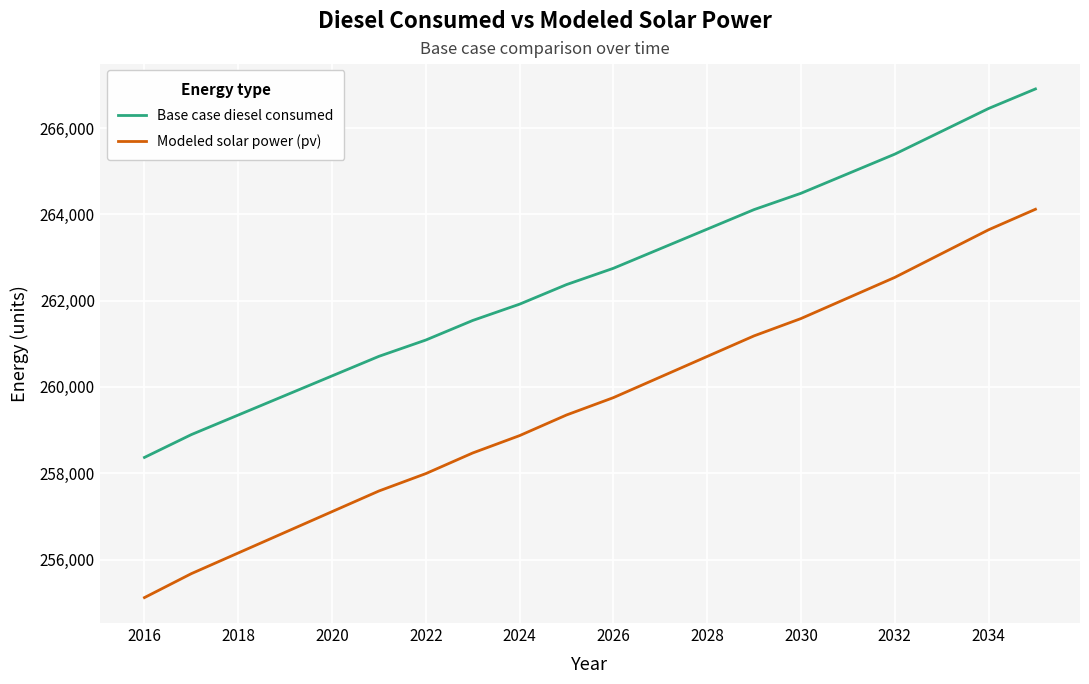

Which series has the largest range (max minus min)?

Modeled solar power (pv)